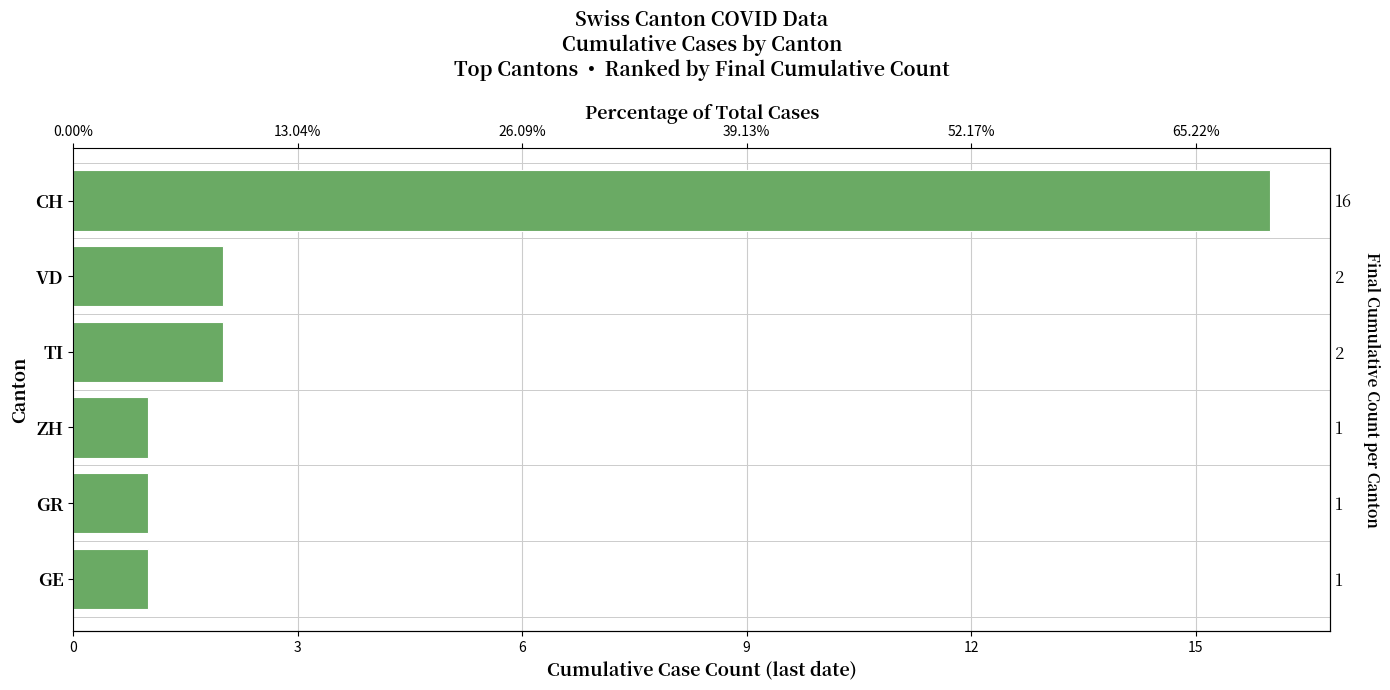

What is the difference between the second highest and minimum values?

1